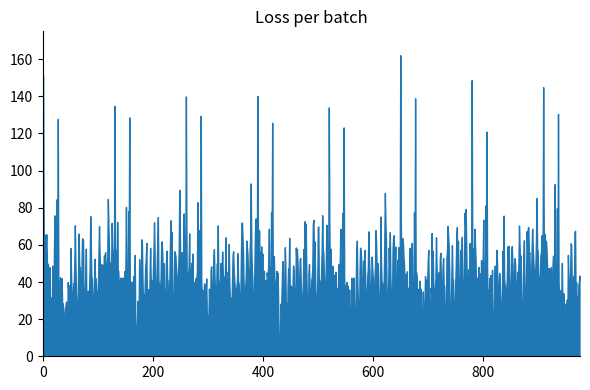

What is the greatest value displayed?

162.2